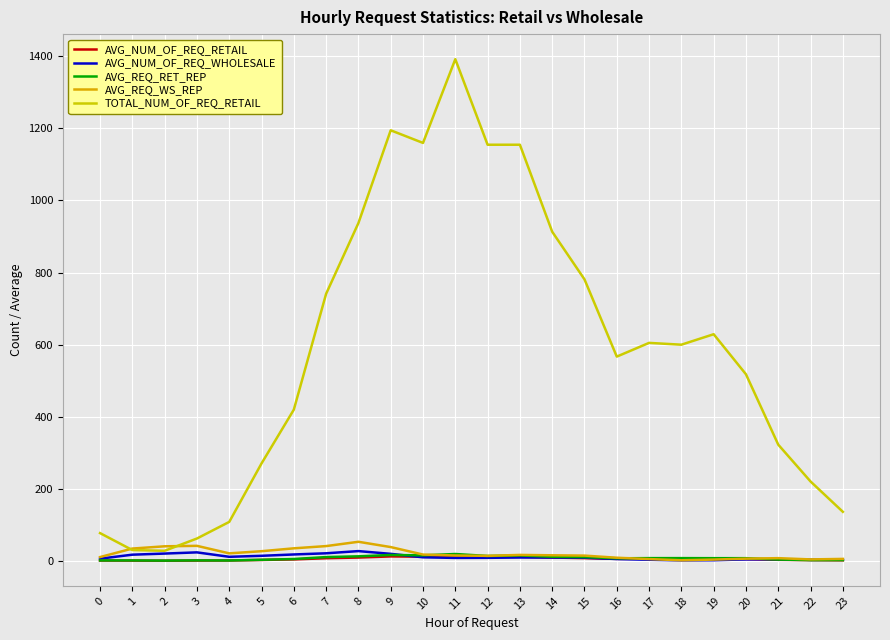

The value of AVG_REQ_RET_REP at 11 is 30.0. True or false?

False